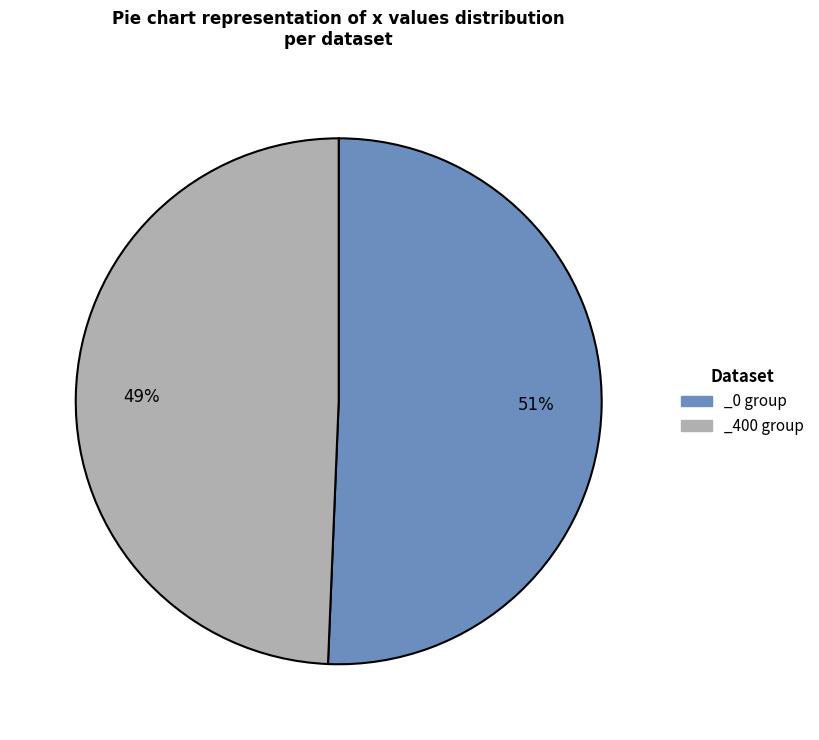

To the nearest percent, what is the combined percentage of _400 group and _0 group?

100%